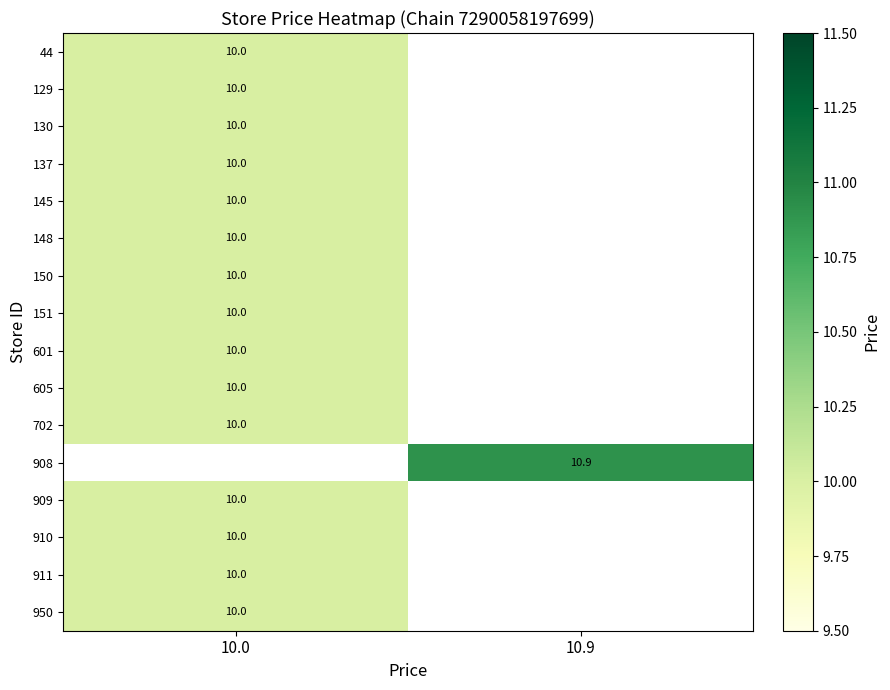

The value of 145 at 10.0 is 10.0. True or false?

True